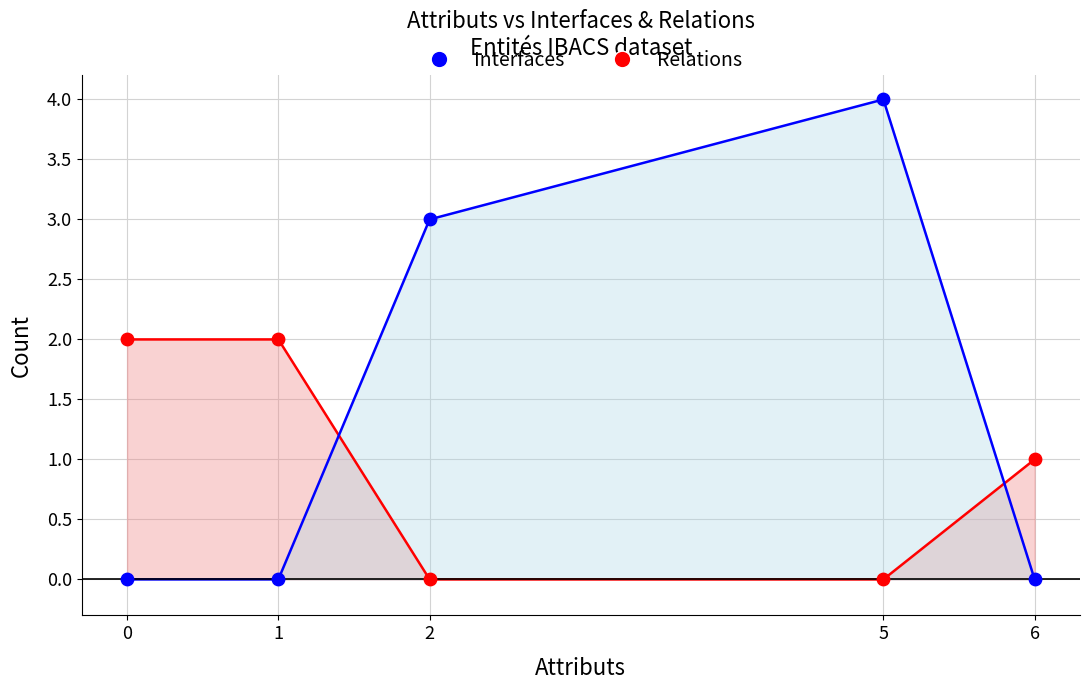

What are all the series names shown in the legend?

Interfaces, Relations